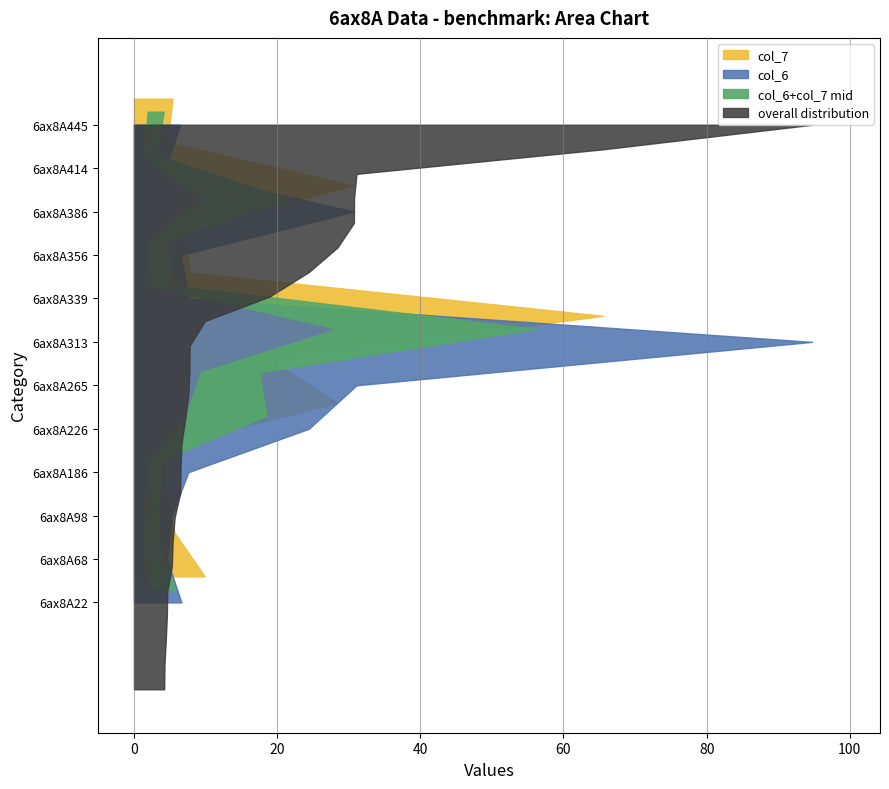

Reading left to right, what are all the values shown in this chart?

col_6: 6.6	4.6	5.3	7.6	24.4	31.1	94.7	7.7	6.5	30.7	4.4	6.5
col_7: 9.9	5.7	4.2	4.3	28.4	18.9	65.6	7.8	7.1	30.7	4.7	5.4